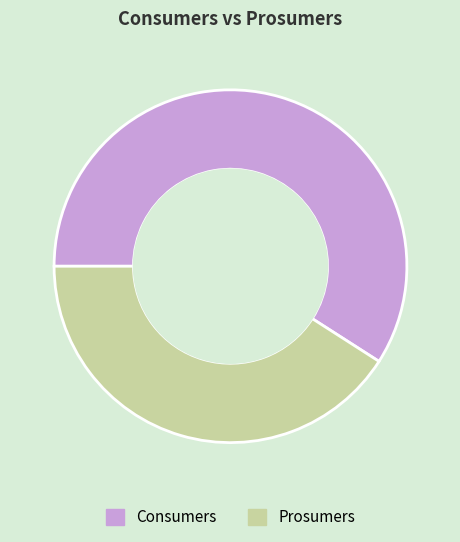

The Prosumers slice represents 49% of the pie. True or false?

False